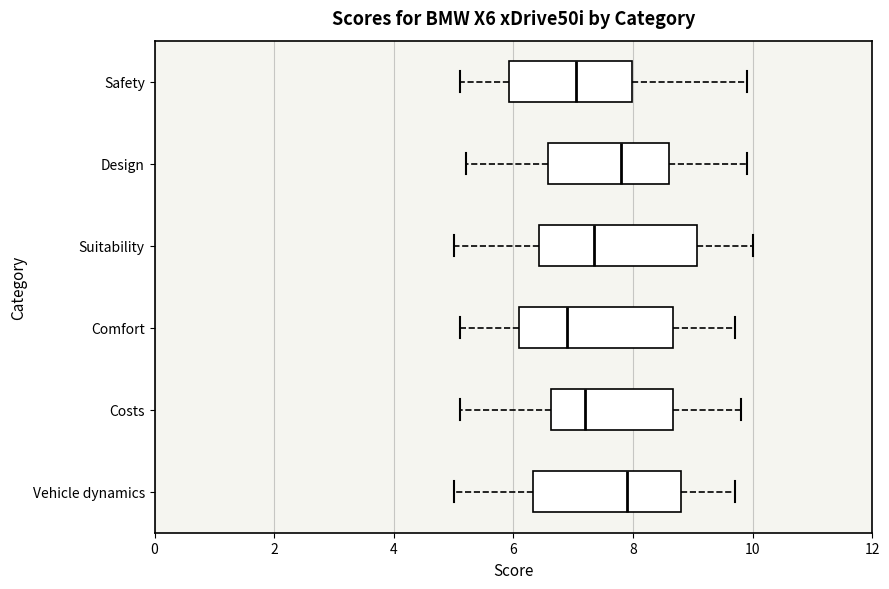

Reading bottom to top, read every box against the x-axis: the position of its median line, the range the box covers, and the ends of its whiskers. The values are not printed on the chart, so give them approximately, as read against the axis.

Vehicle dynamics: median 8.0, box 6.4 to 8.8, whiskers 5.0 to 9.8
Costs: median 7.2, box 6.6 to 8.6, whiskers 5.2 to 9.8
Comfort: median 7.0, box 6.2 to 8.6, whiskers 5.2 to 9.8
Suitability: median 7.4, box 6.4 to 9.0, whiskers 5.0 to 10.0
Design: median 7.8, box 6.6 to 8.6, whiskers 5.2 to 10.0
Safety: median 7.0, box 6.0 to 8.0, whiskers 5.2 to 10.0